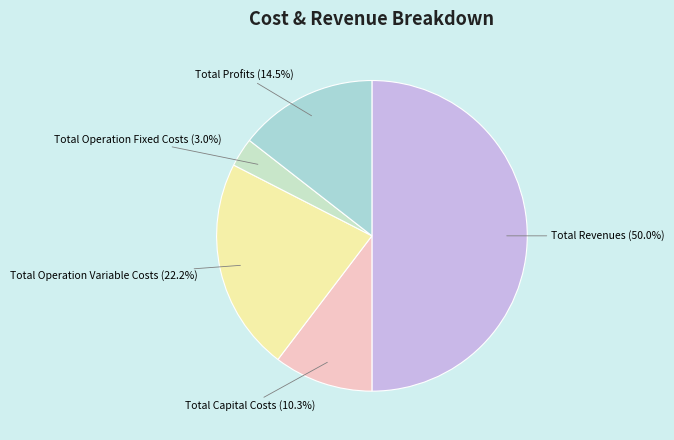

Combined, what portion of the pie is Total Profits and Total Revenues?

64.5%